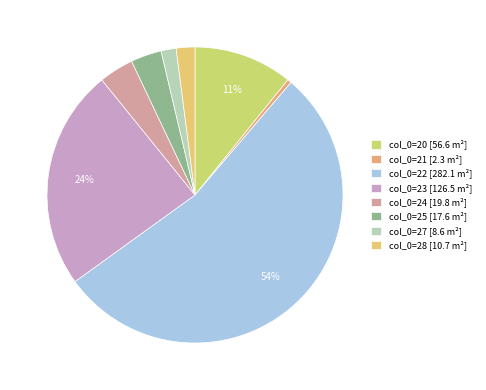

Which slice is the largest?

col_0=22 [282.1 m²]